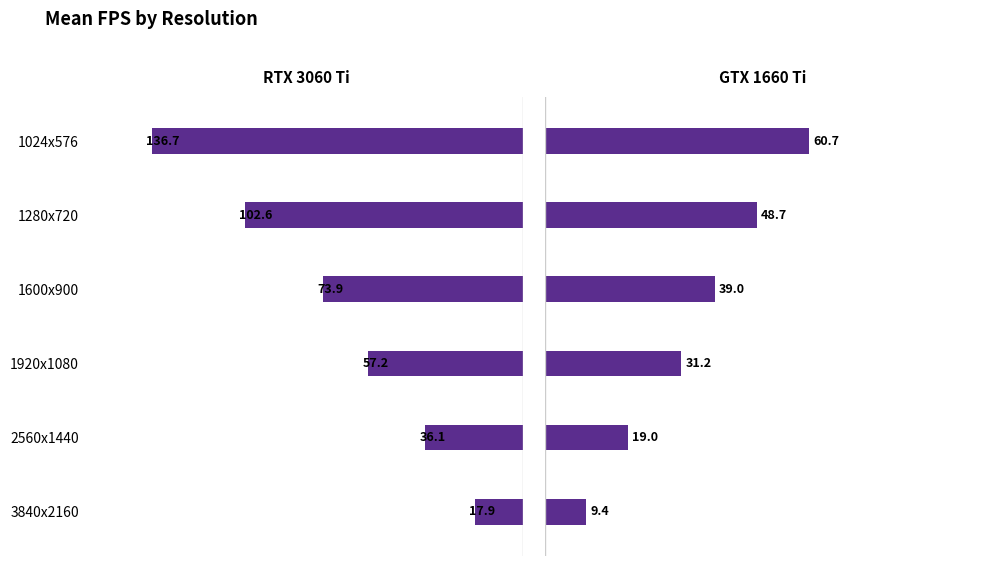

Rank the series at 1024x576 from highest to lowest value.

RTX 3060 Ti, GTX 1660 Ti